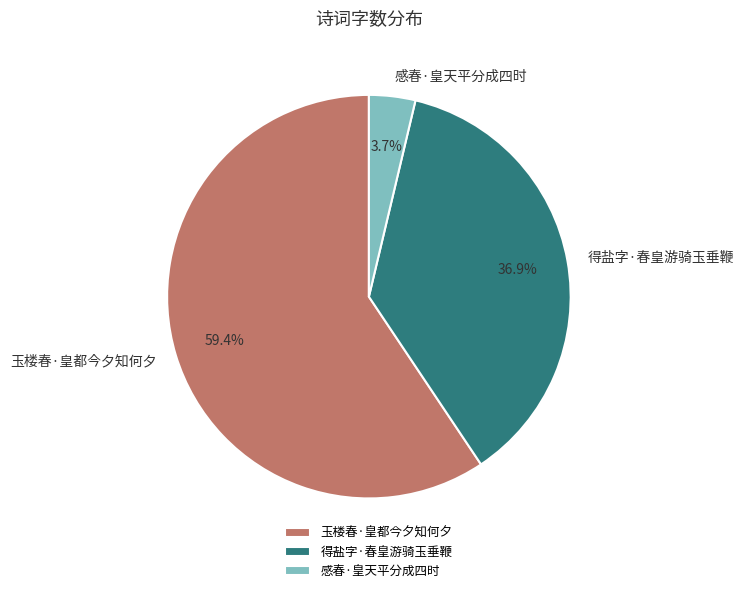

To the nearest percent, what is the difference between the largest and smallest slice percentages?

56%